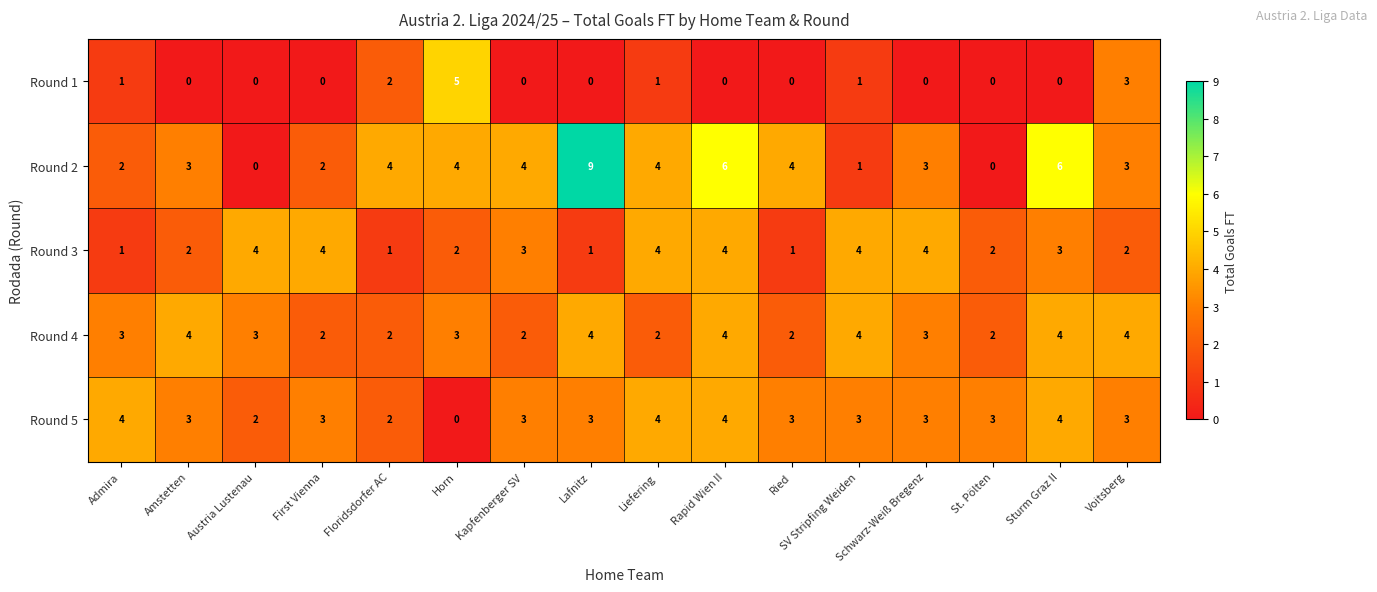

Count the number of data series in this chart.

5